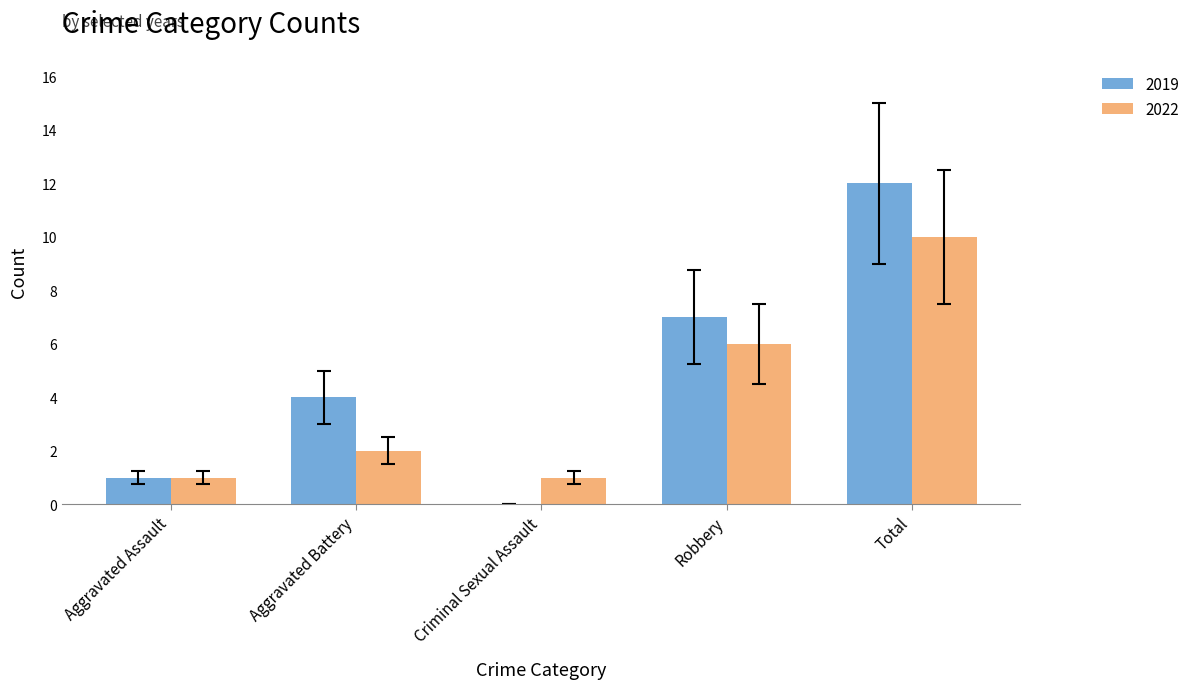

True or false: 2022 has a value of 6 at Robbery.

True